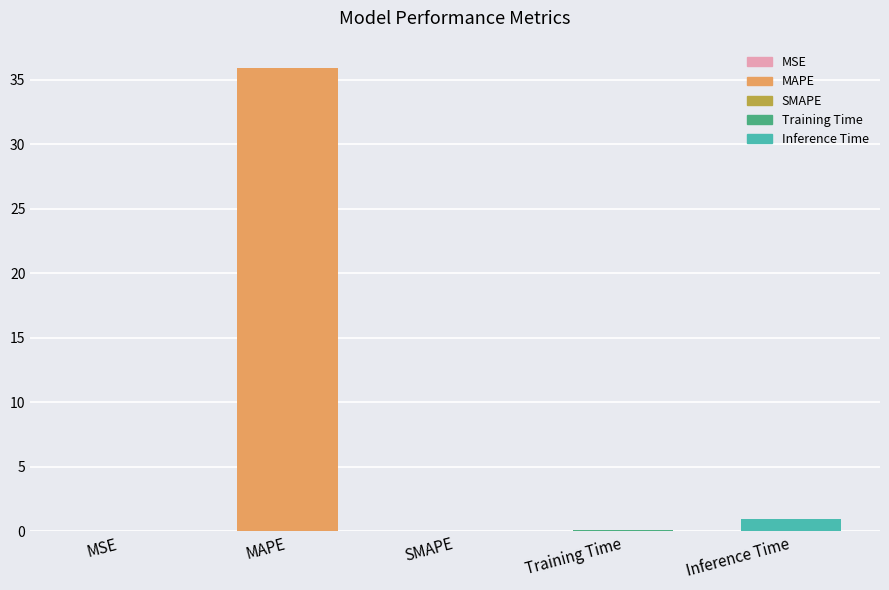

What is the average value?

7.4